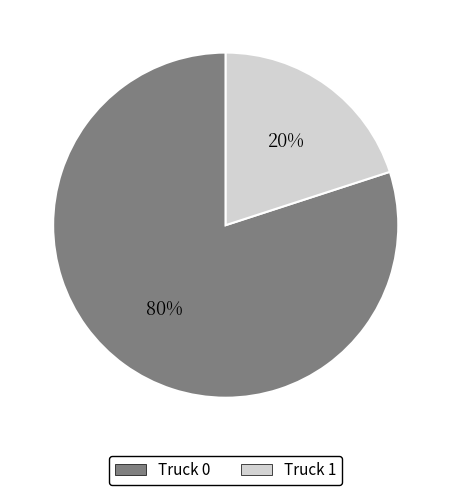

Which slice represents more than half of the pie?

Truck 0